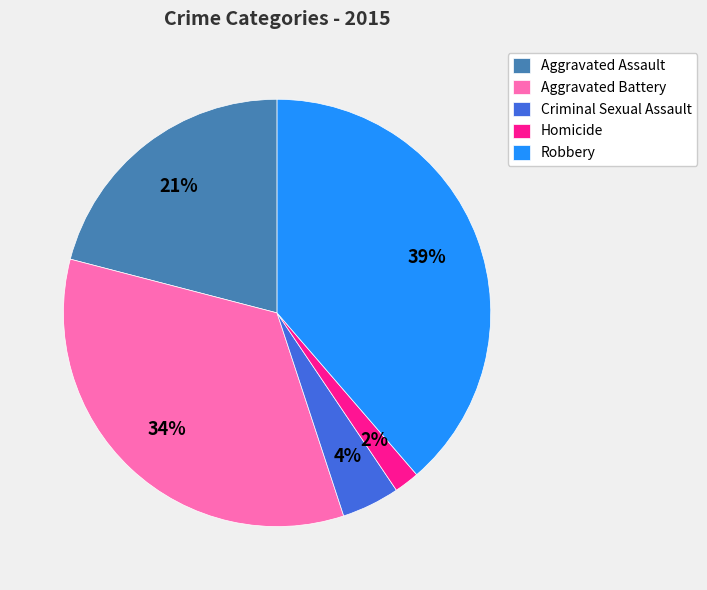

To the nearest percent, what portion does Aggravated Battery represent?

34%